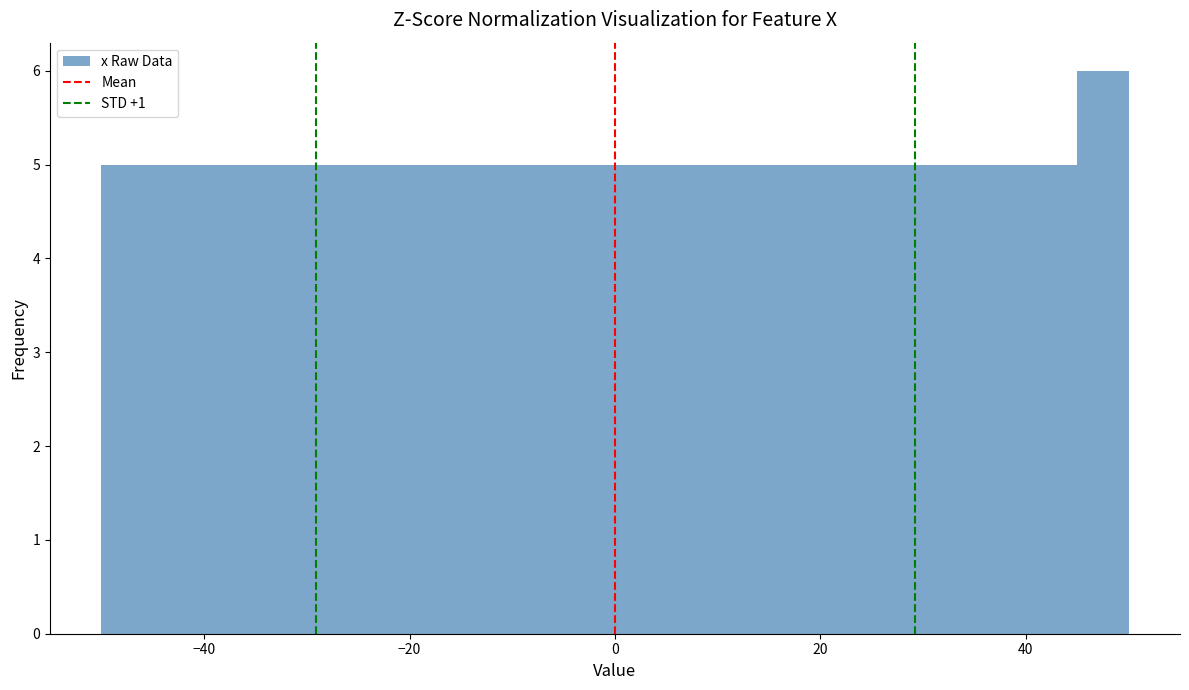

Read against the x-axis, roughly where is the centre of the tallest bar?

48